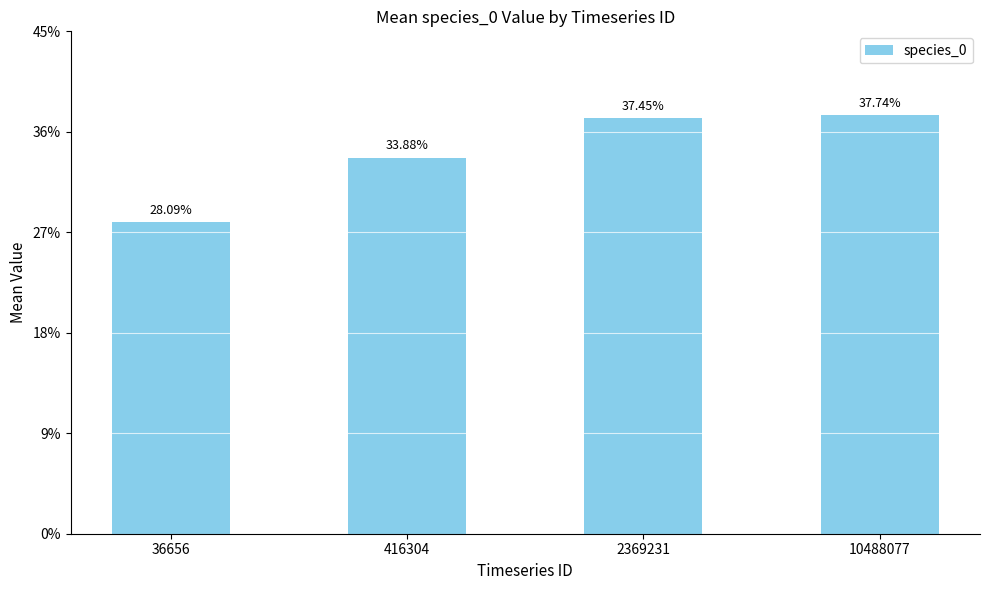

What is the change in value from 36656 to 10488077?

+0.1